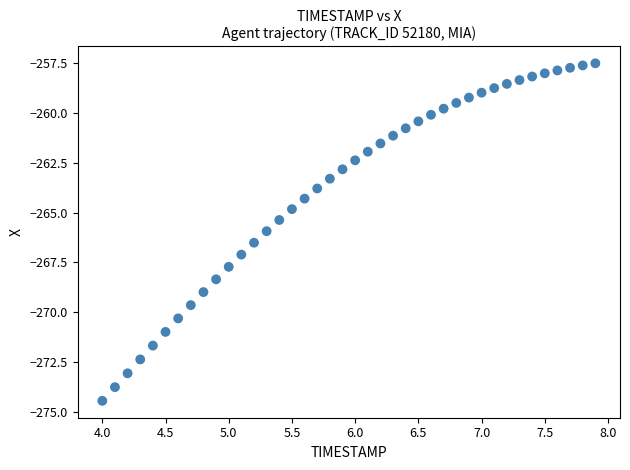

What is the range of X values (max minus min)?

3.9